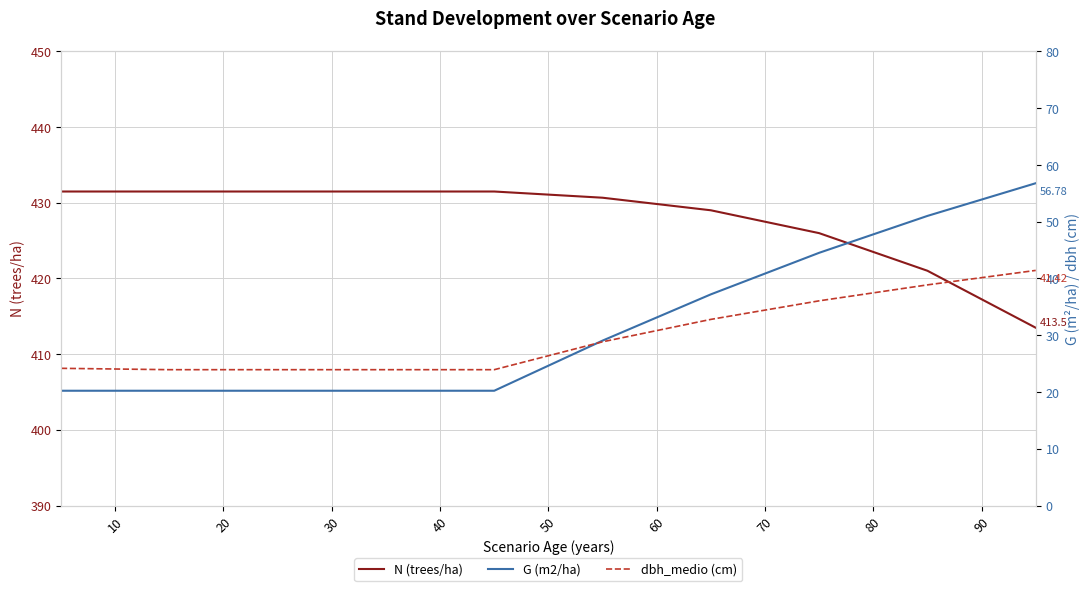

Which series has the largest total across all categories?

N (trees/ha)